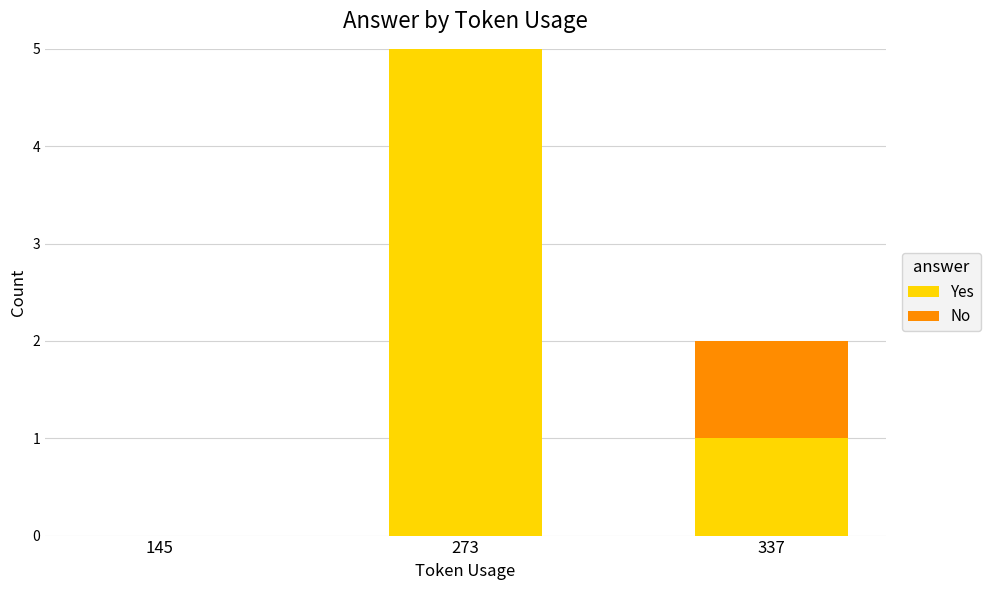

How many series are shown in this chart?

2